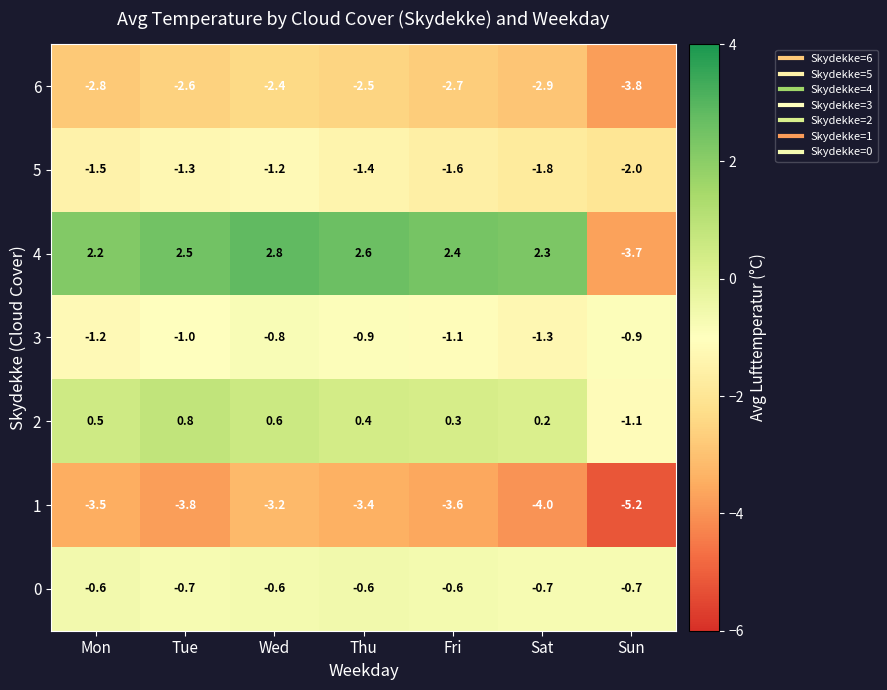

What is the greatest value displayed?

2.8